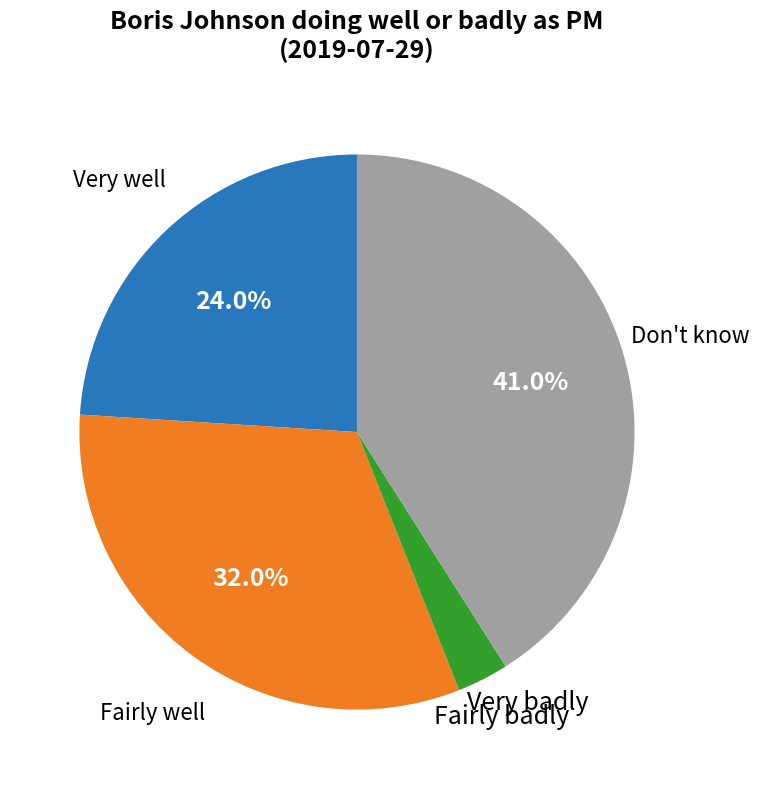

To the nearest percent, what is the combined percentage of Fairly well and Don't know?

73%